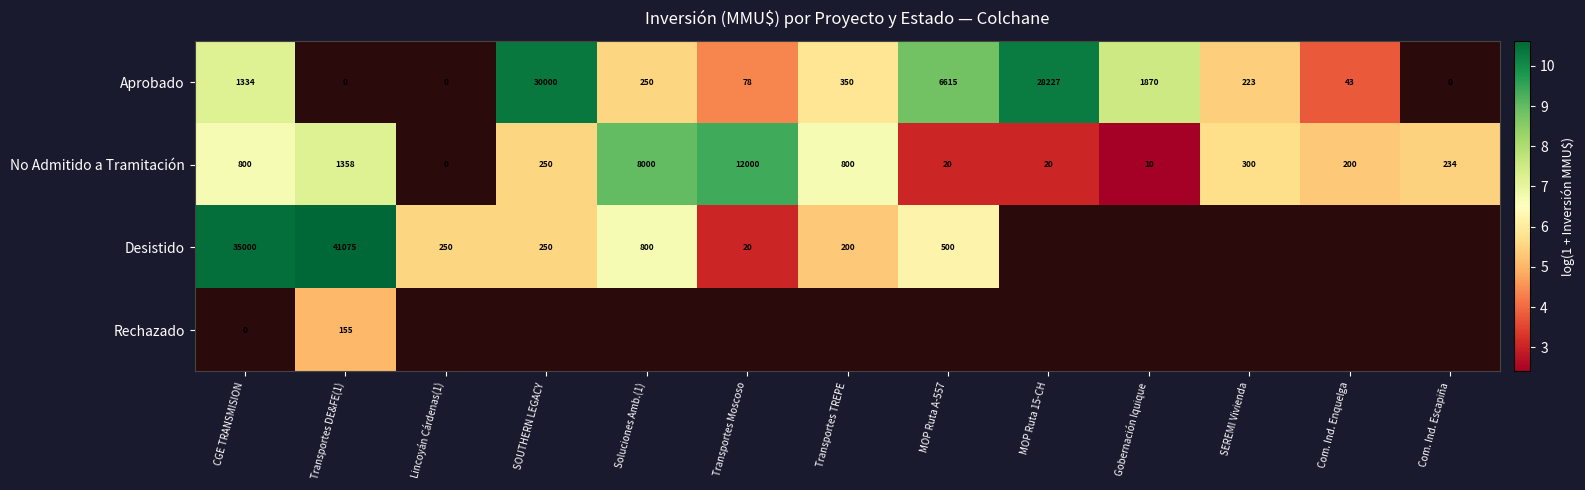

The Aprobado series shows 4.4 at Transportes Moscoso. True or false?

True